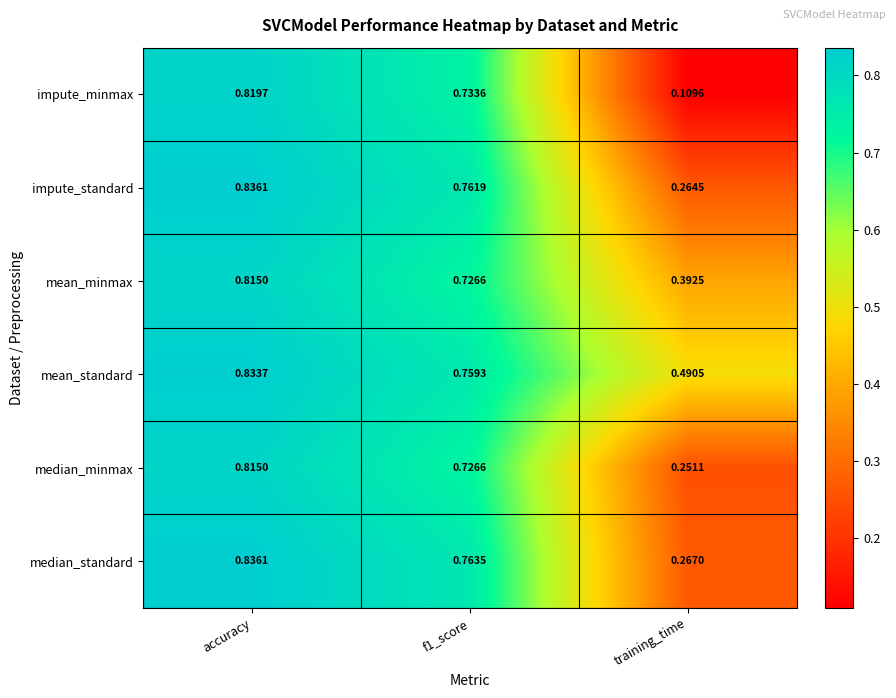

At which label does impute_minmax reach its minimum?

training_time